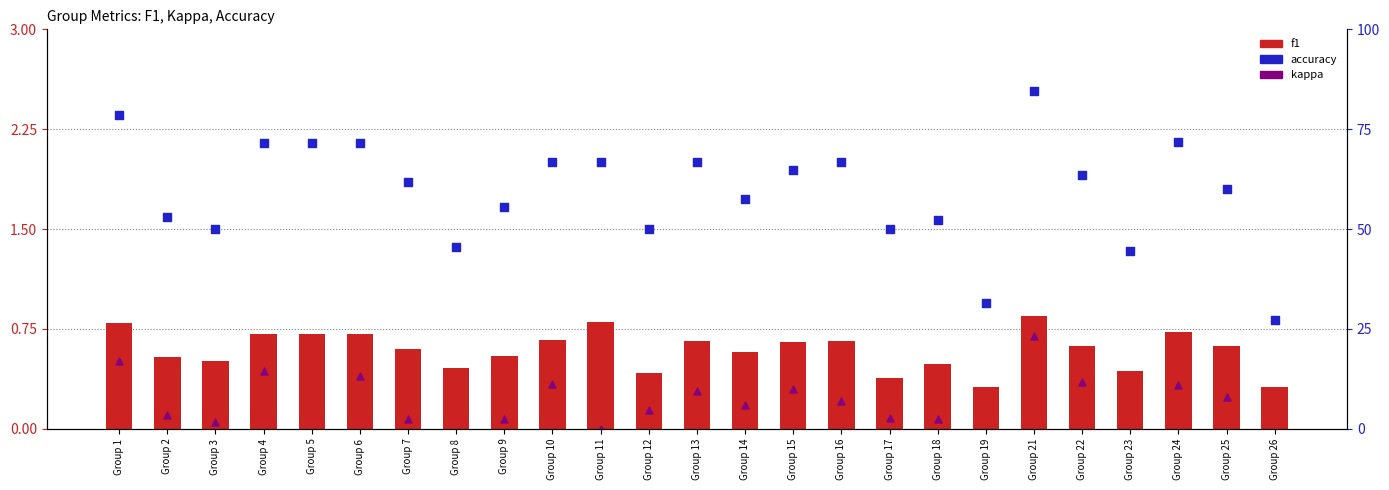

Which series has the largest Y range (max minus min)?

accuracy